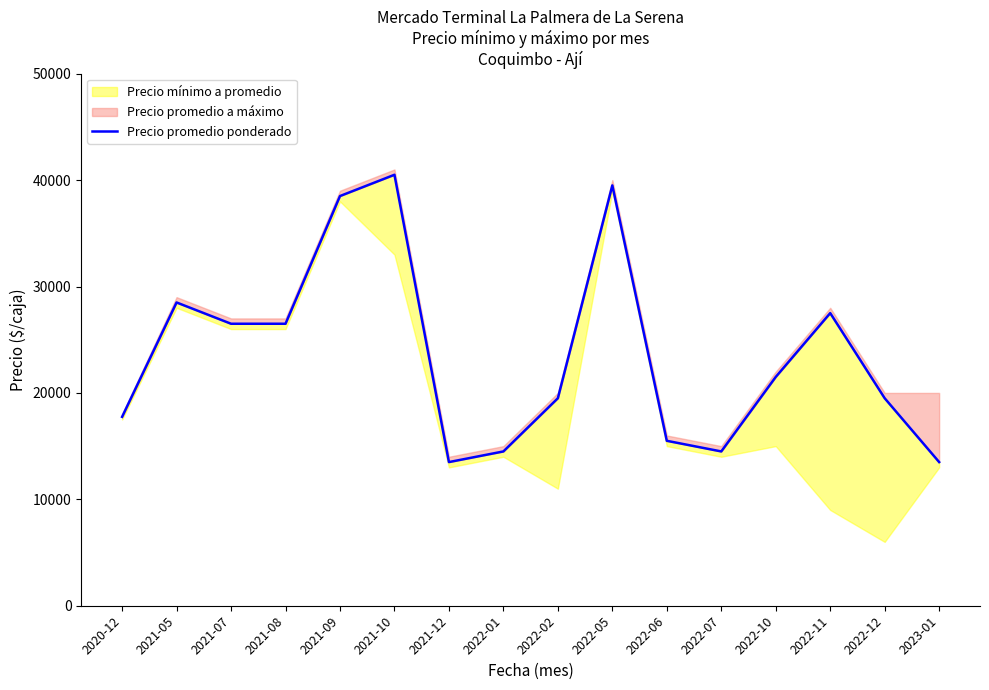

What is the smallest value displayed?

13500